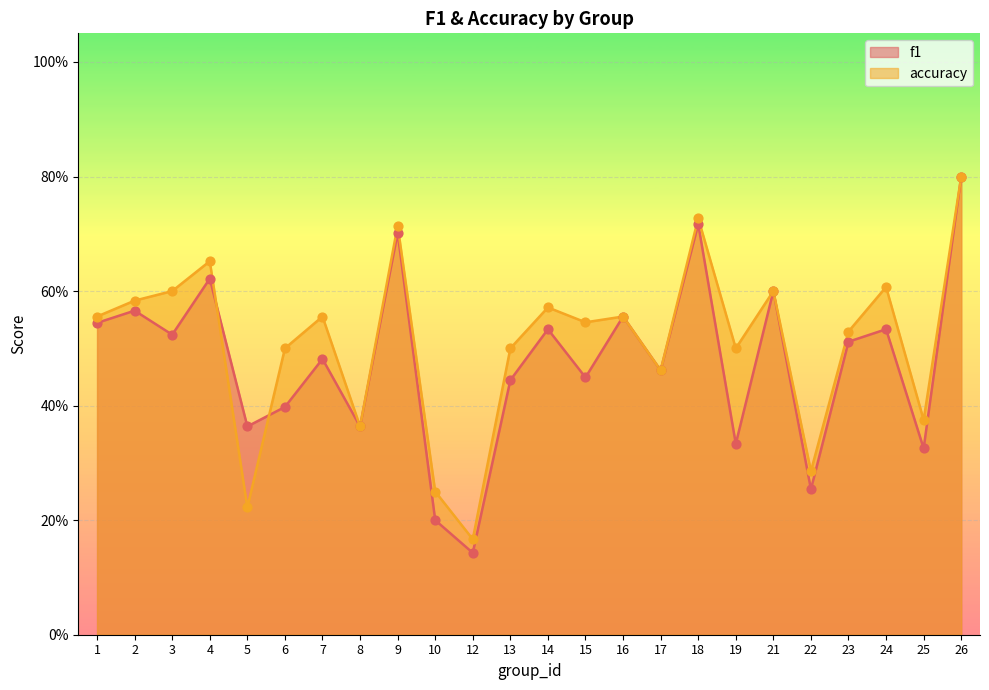

Which series contains the highest Y value?

f1